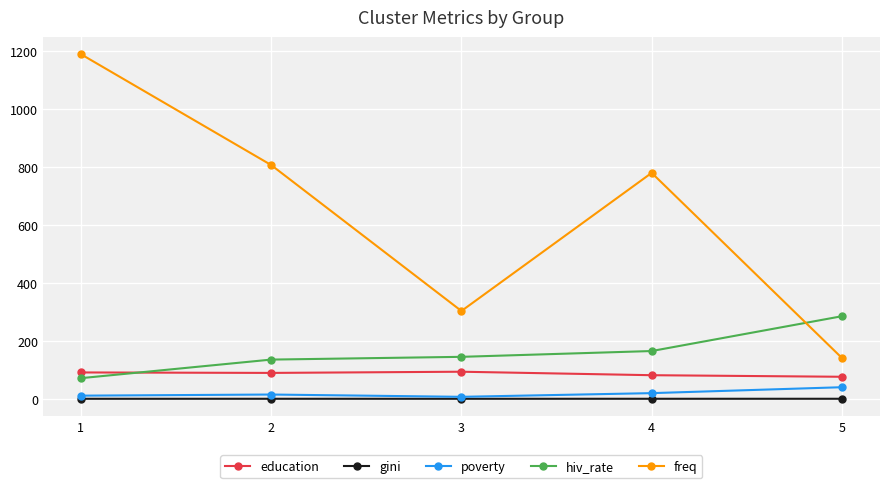

What is the minimum value shown in the chart?

0.4